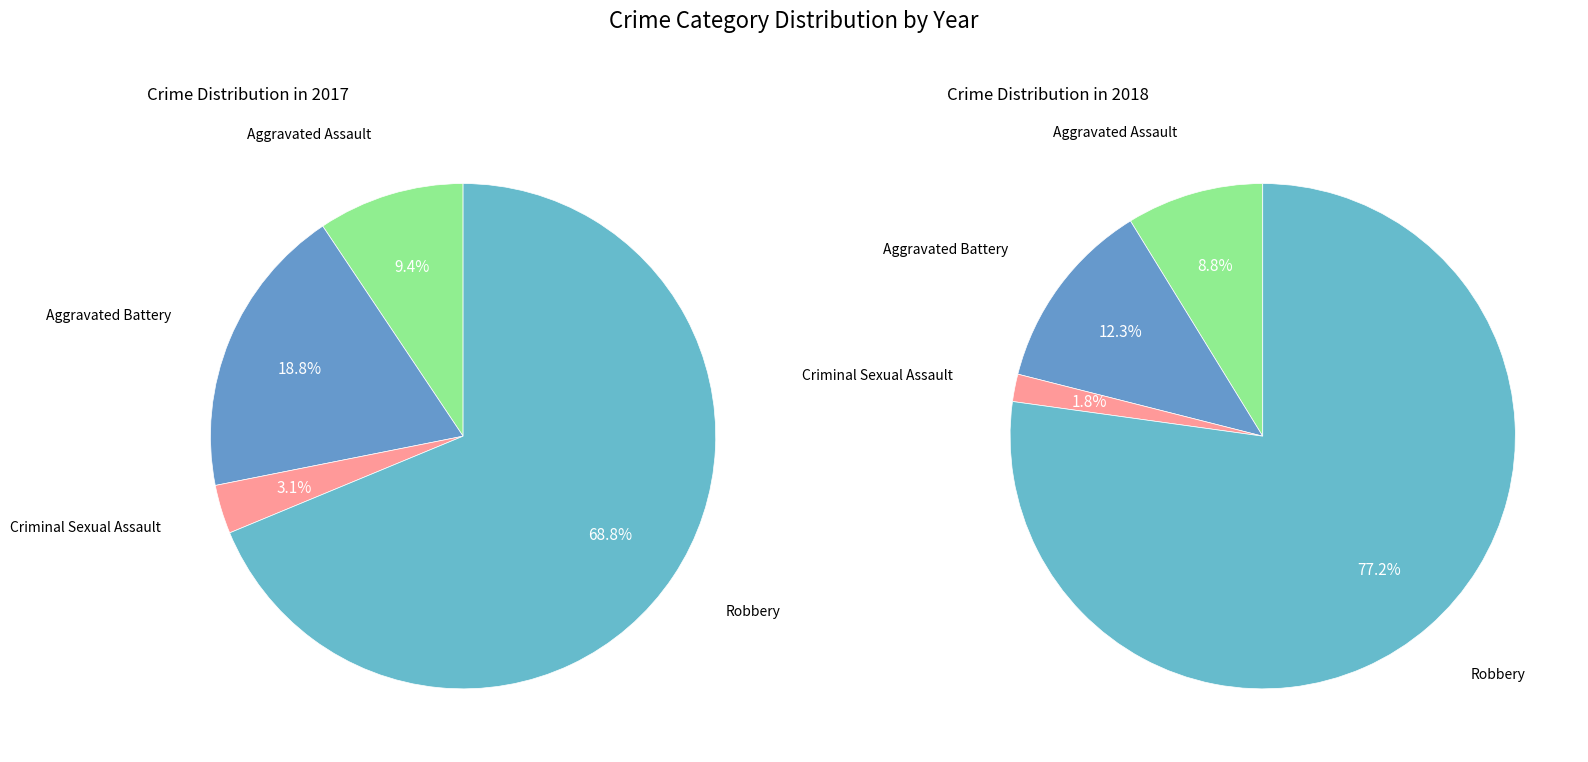

What percentage is the Robbery slice, to the nearest percent?

69%